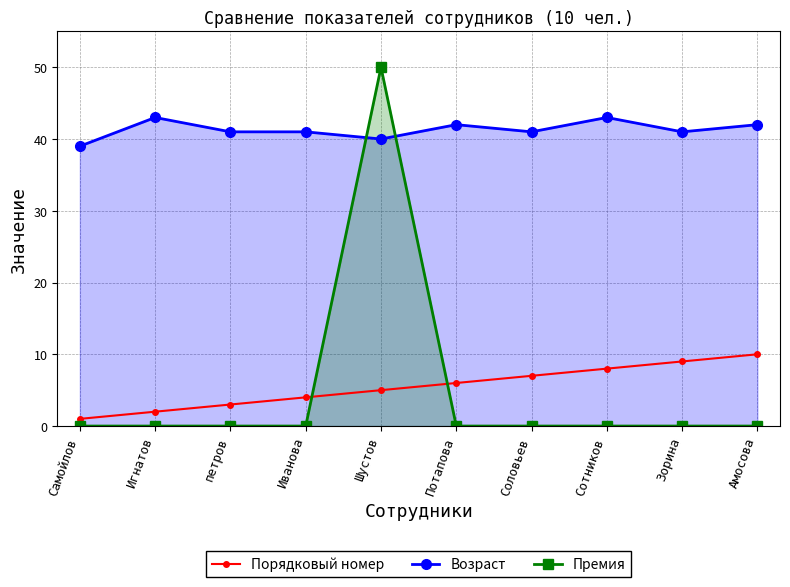

Does the chart display data point markers on the line(s)?

Yes